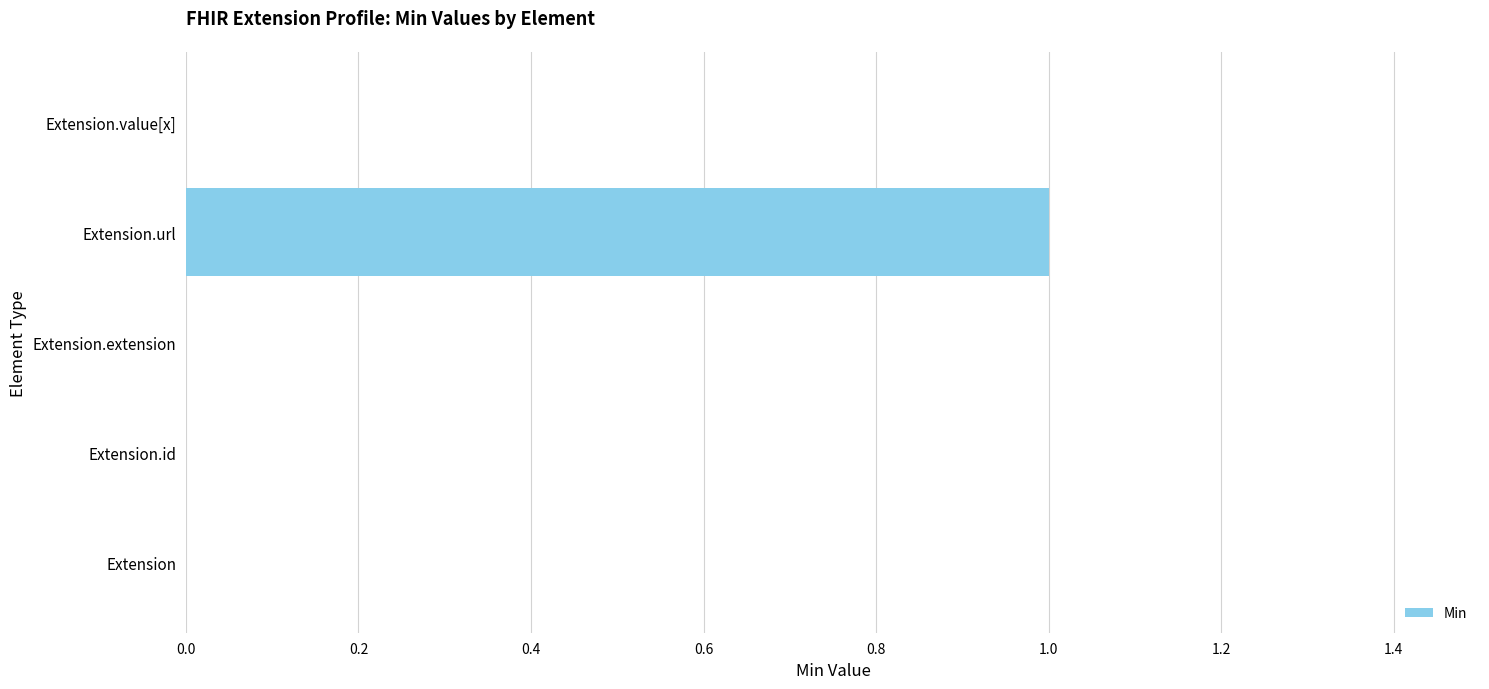

Reading top to bottom, extract all data points from this chart.

Extension.value[x]=0	Extension.url=1	Extension.extension=0	Extension.id=0	Extension=0